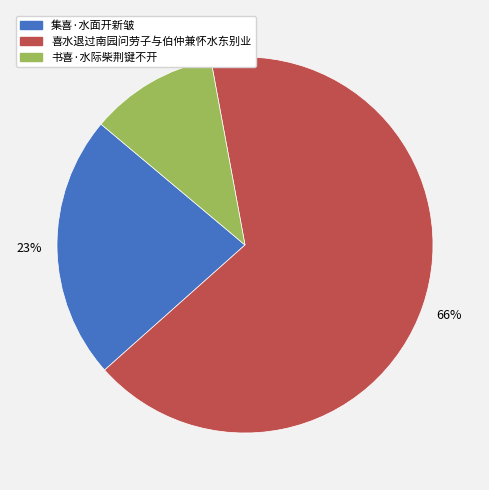

What is the smallest slice in the pie chart?

书喜·水际柴荆键不开